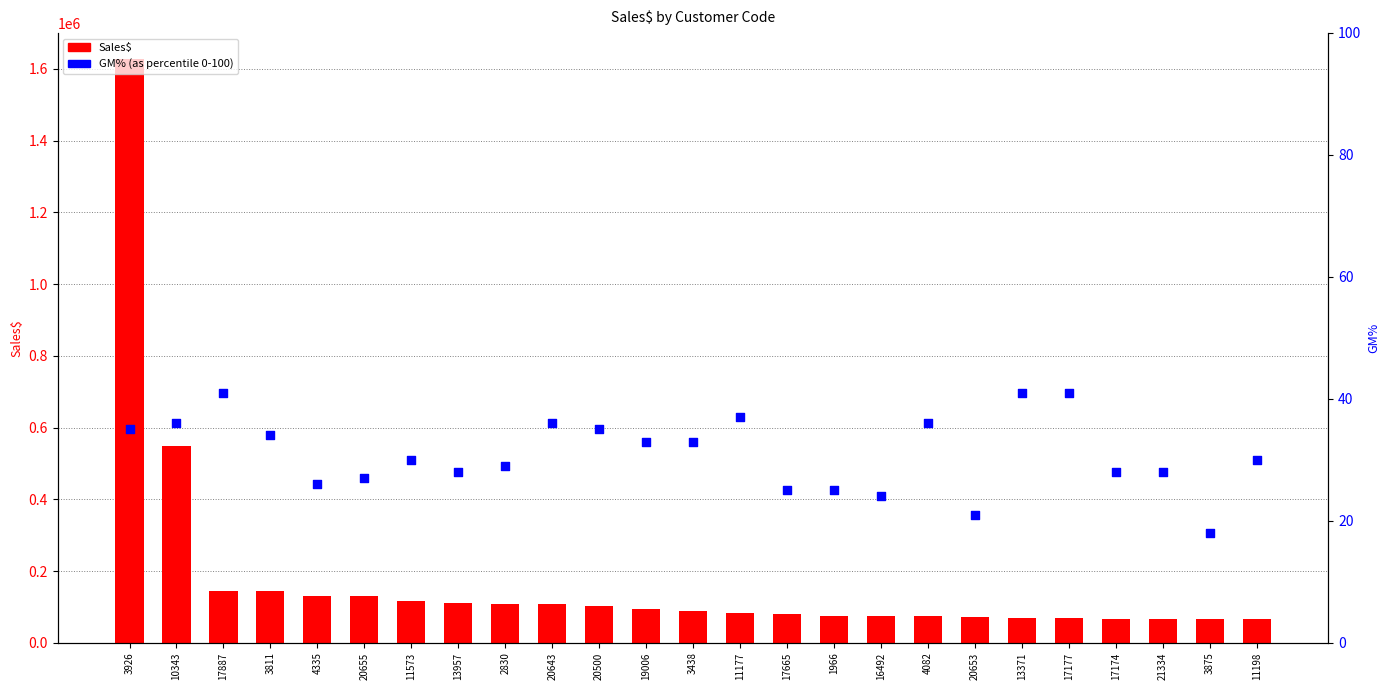

Which series has the largest total across all categories?

Sales$